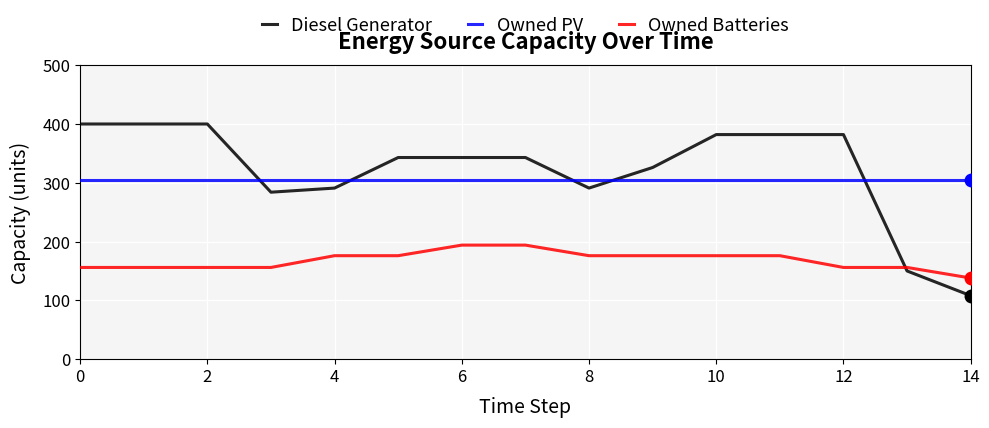

What is the difference between the maximum and minimum values in the Diesel Generator series?

292